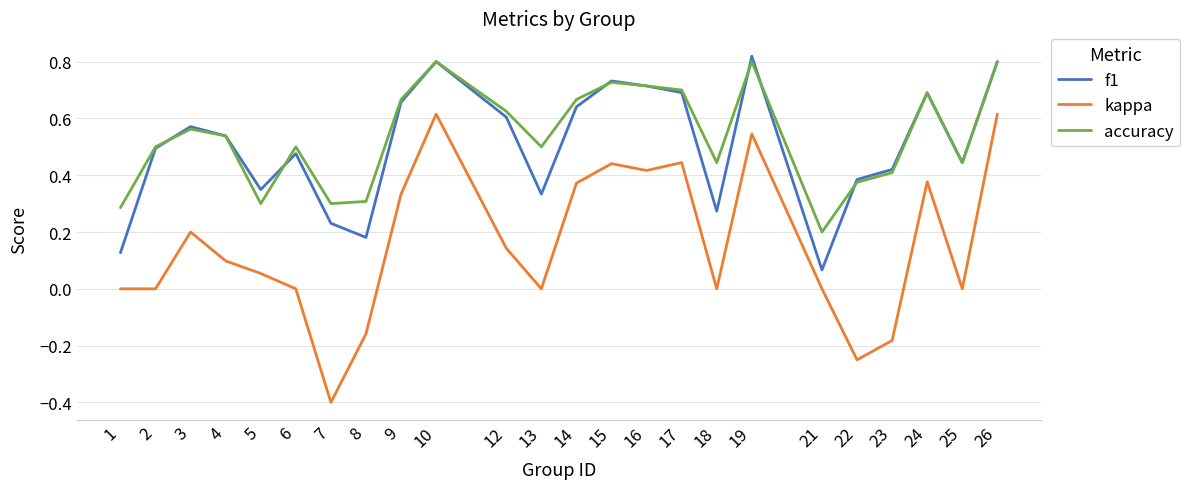

Which label corresponds to the smallest value in the chart?

7